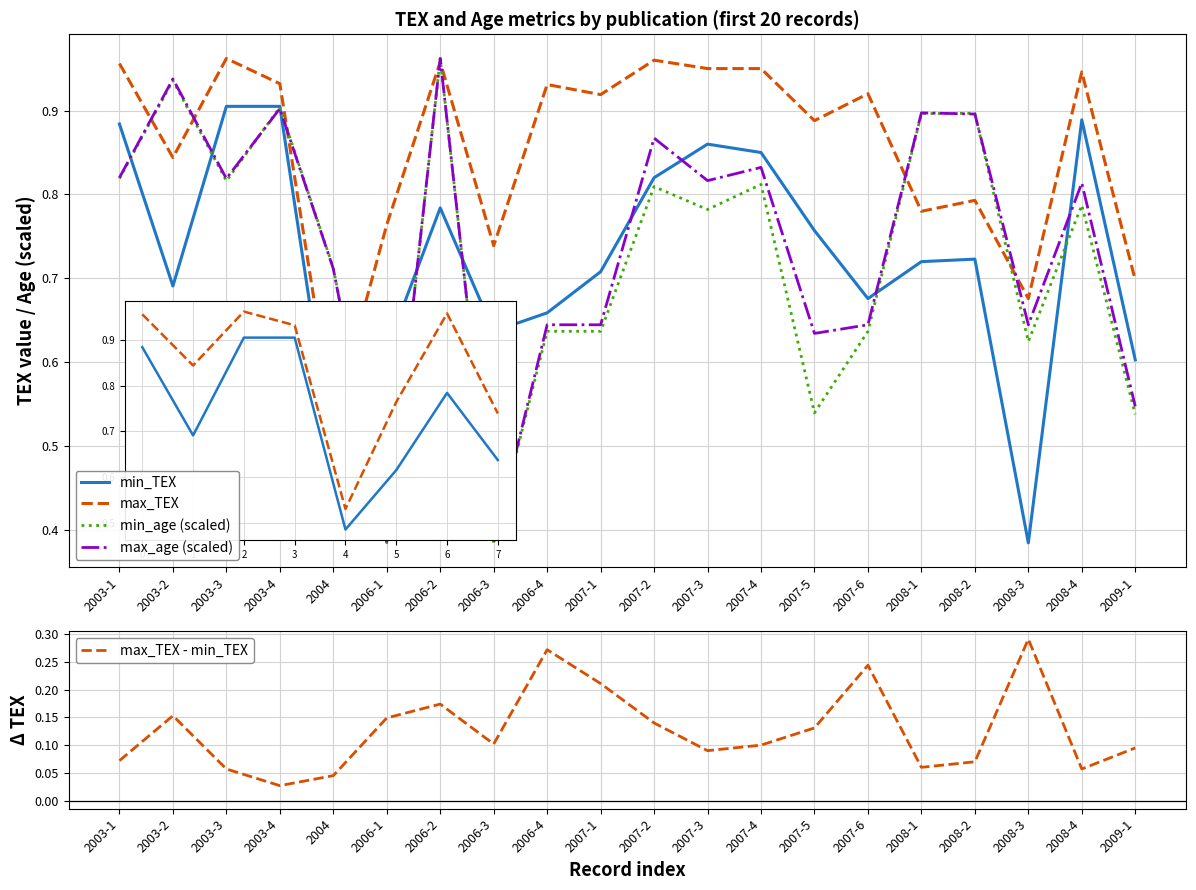

At which category does the chart reach its minimum across all series?

2003-4